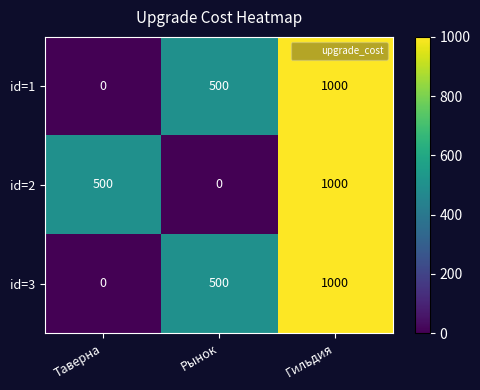

List the labels in order of id=3 value, smallest first.

Таверна, Рынок, Гильдия